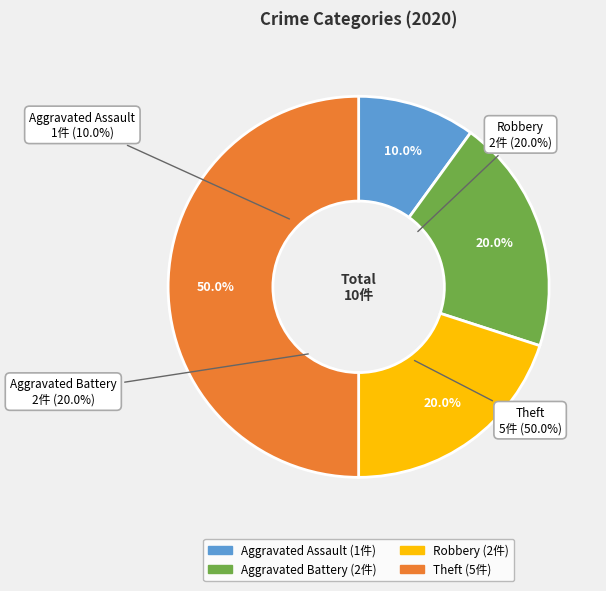

Which has a higher value, Robbery or Theft?

Theft